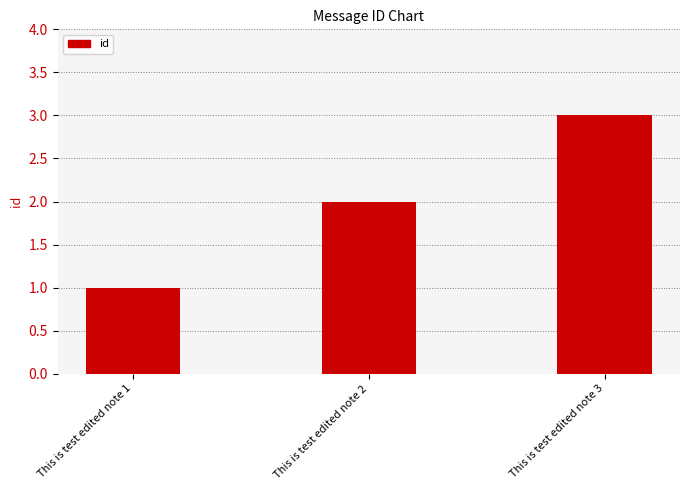

What is the average value?

2